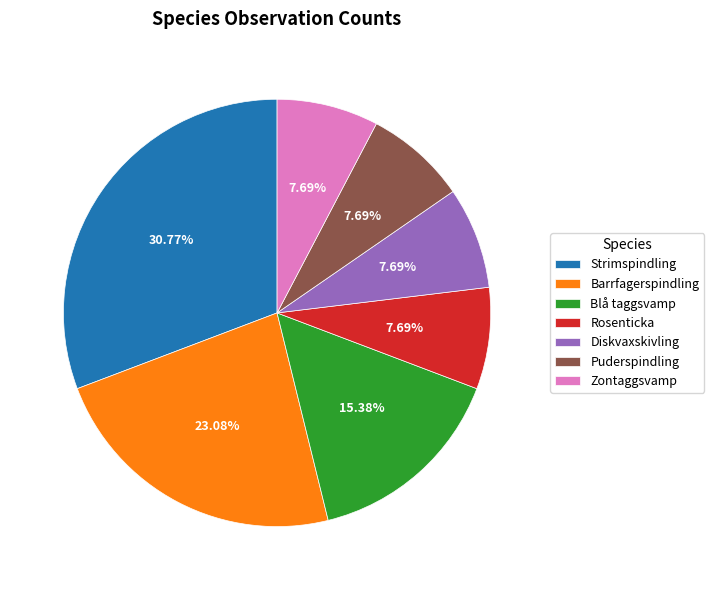

How many segments does this pie chart have?

7